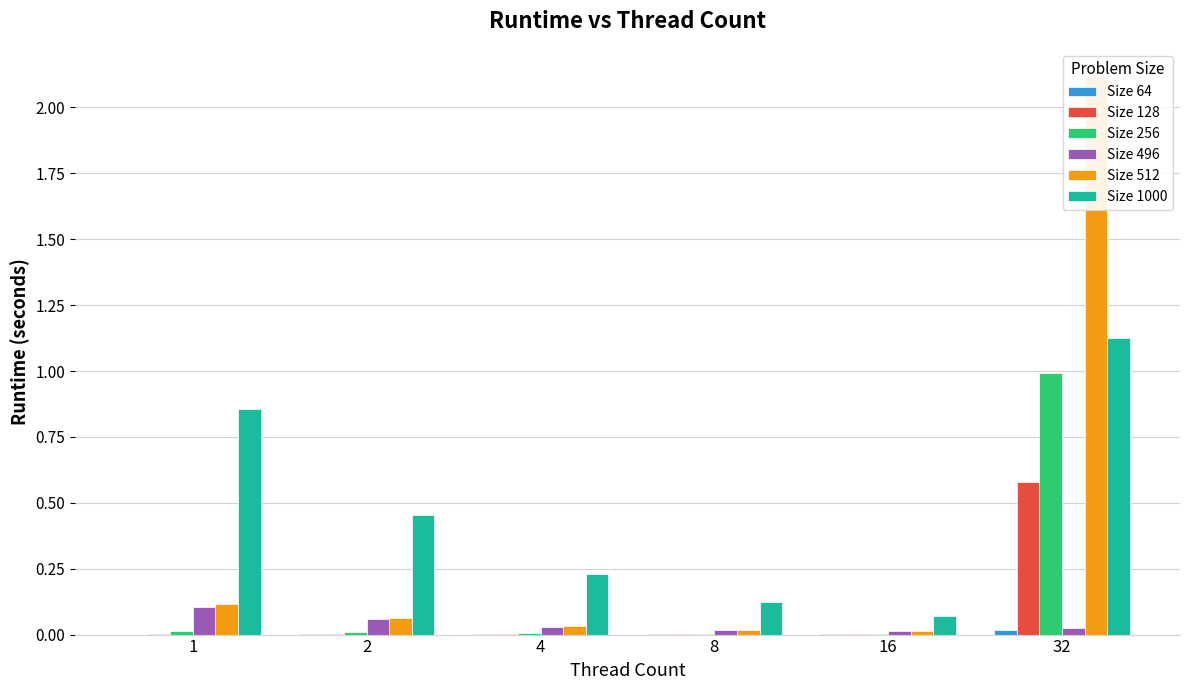

What is the total value across all series at 16?

0.1